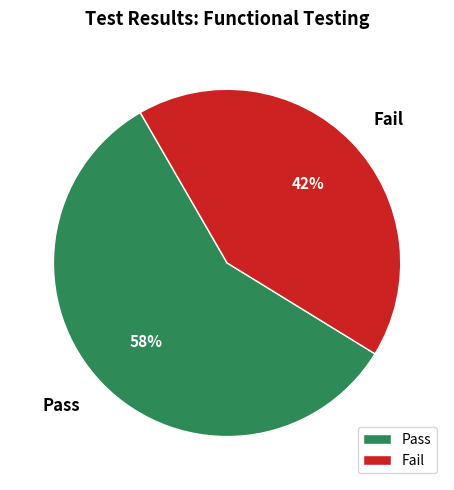

How many slices are in this pie chart?

2